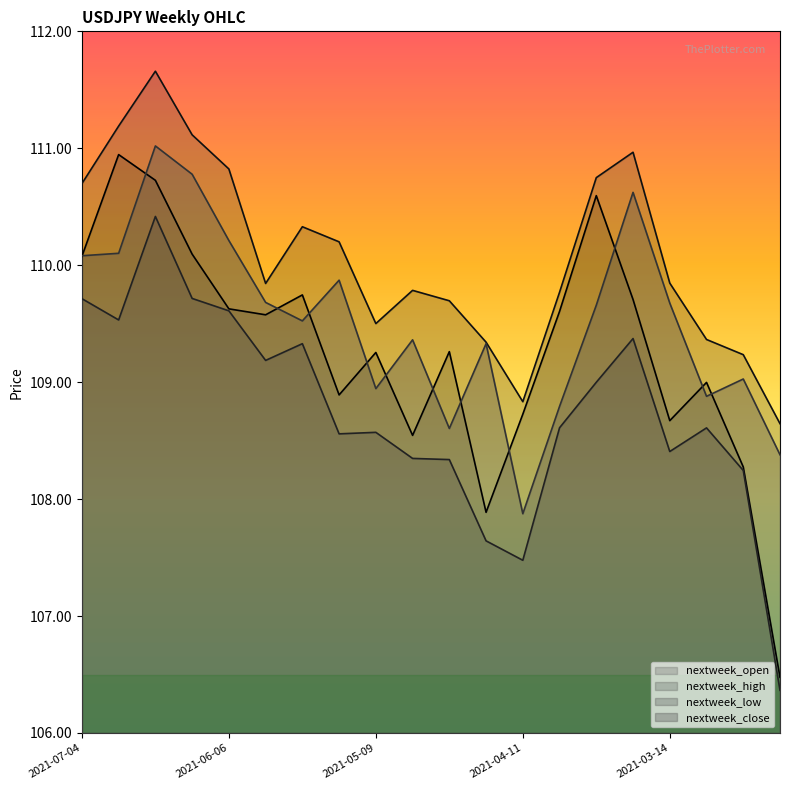

What position from the left is 2021-03-07?

18